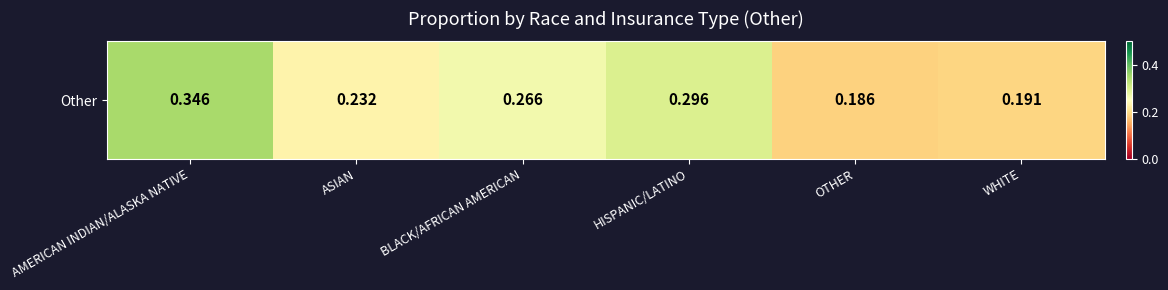

What is the difference between the second highest and second lowest values?

0.1